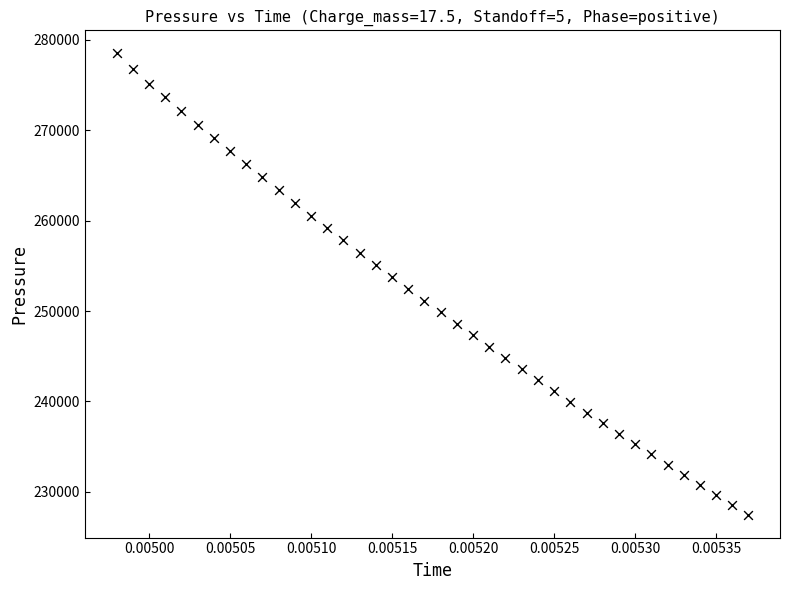

What is the range of Y values (max minus min)?

51022.8